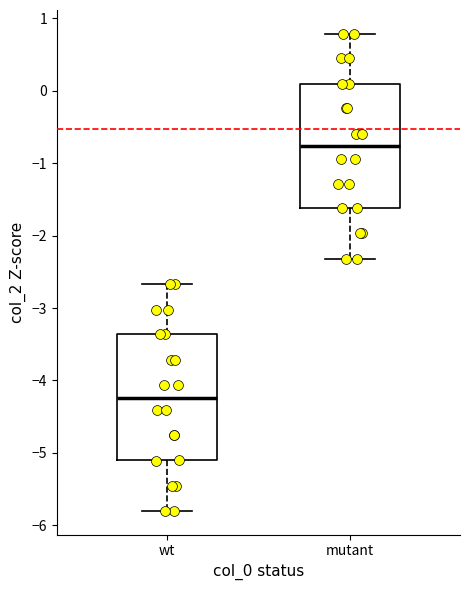

Where does the upper whisker of the box for mutant end on the y-axis? The values are not printed on the chart, so give them approximately, as read against the axis.

0.8